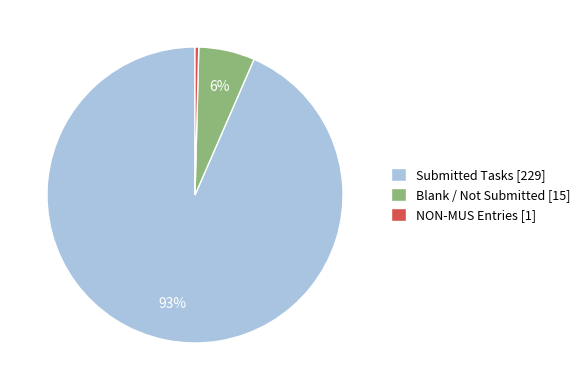

To the nearest percent, what percentage of the pie is Blank / Not Submitted [15]?

6%